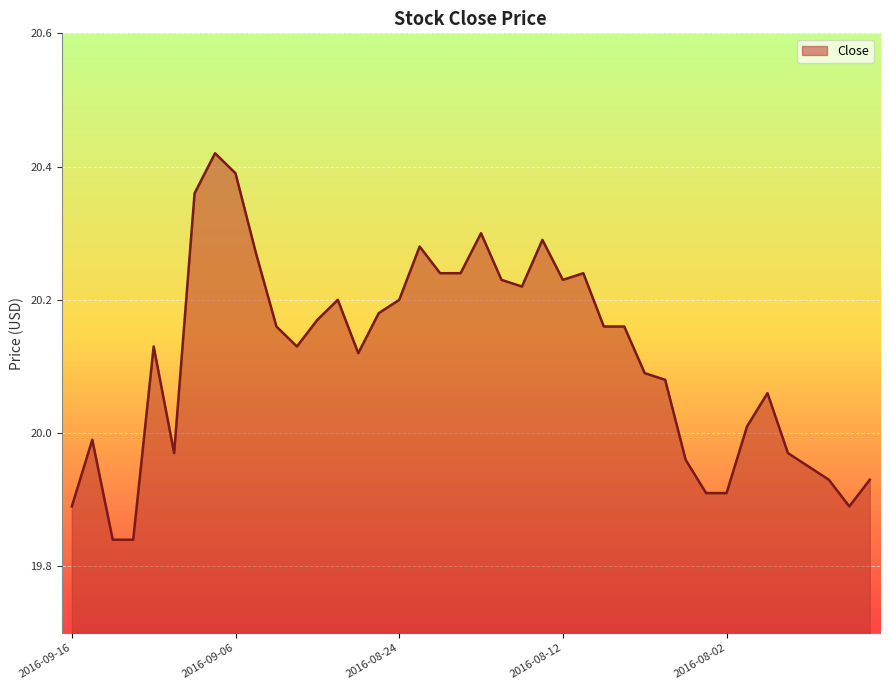

Count the number of data series in this chart.

1